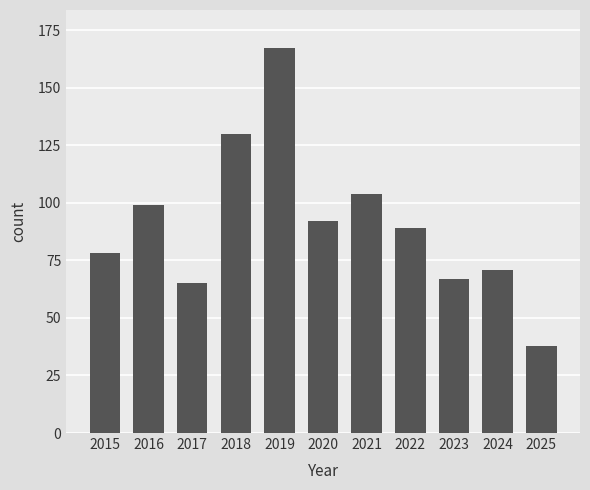

The chart shows a value of 146 at 2016. True or false?

False